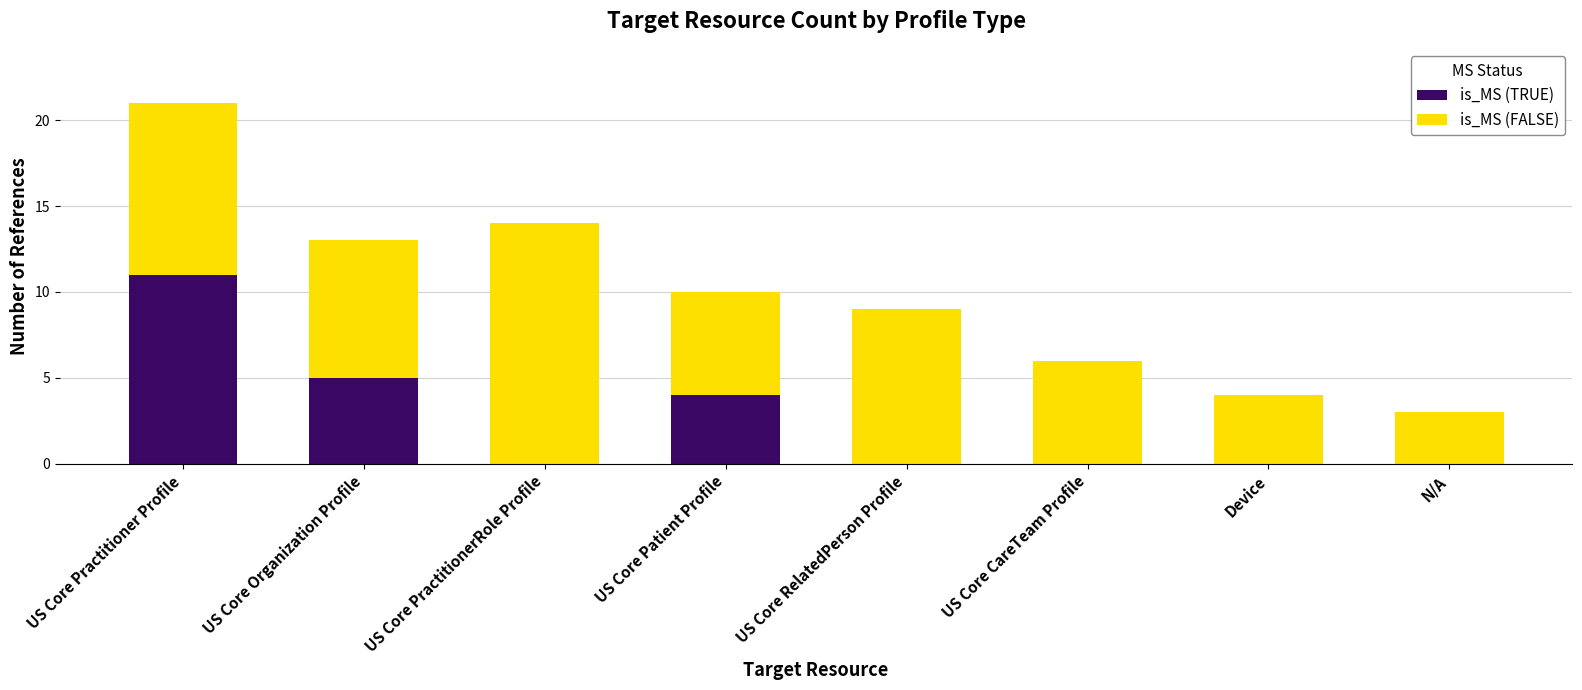

Which category has the highest value in the is_MS (TRUE) series?

US Core Practitioner Profile